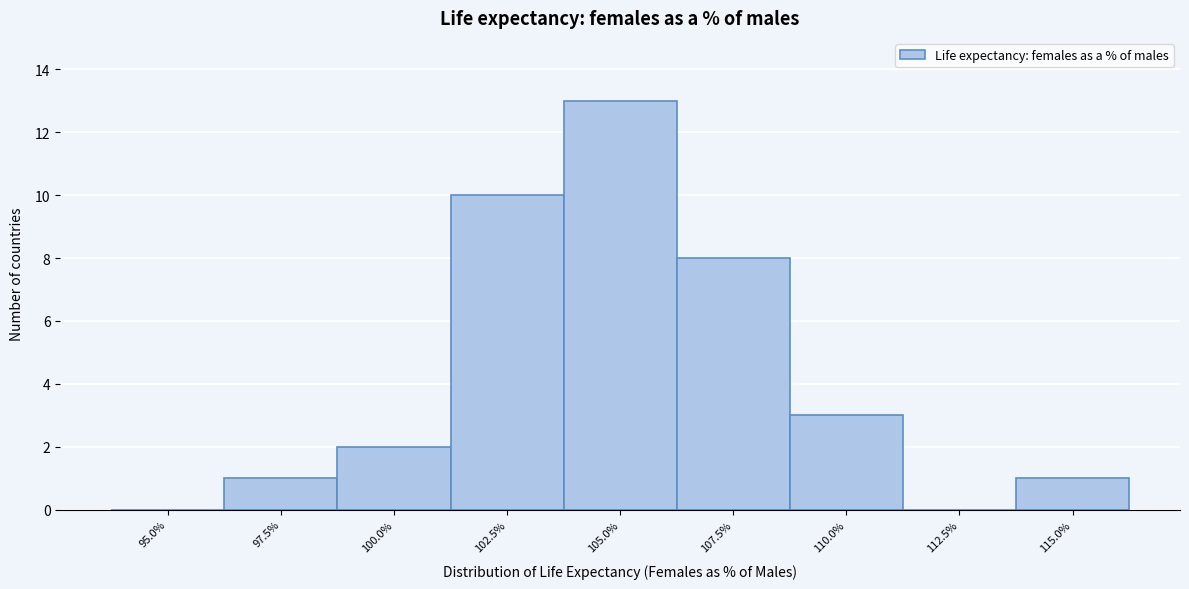

Reading left to right, list all the values displayed in this chart.

95.0%=0	97.5%=1	100.0%=2	102.5%=10	105.0%=13	107.5%=8	110.0%=3	112.5%=0	115.0%=1